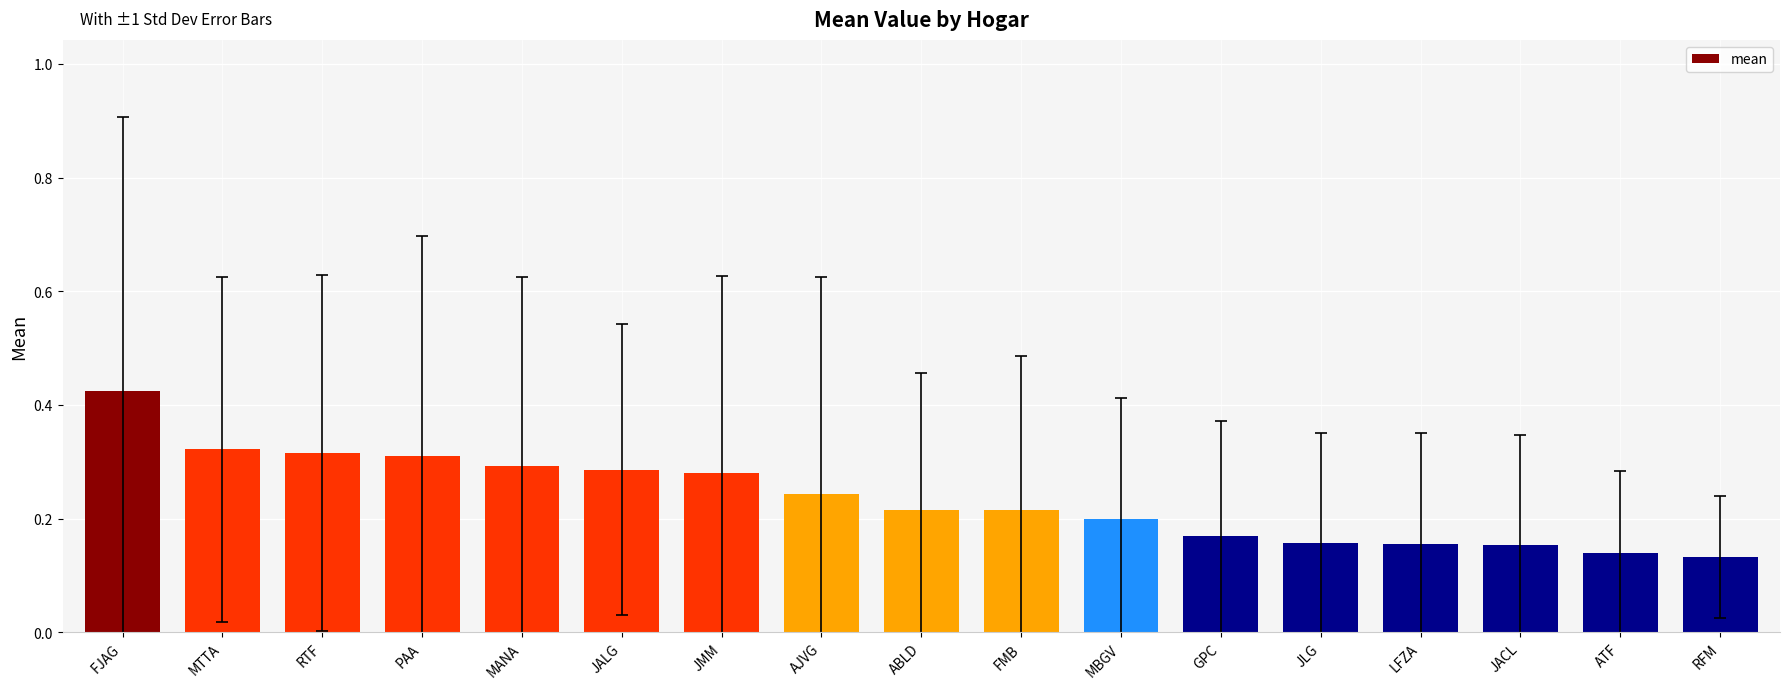

Is it true that the value at ATF is 0.2?

False